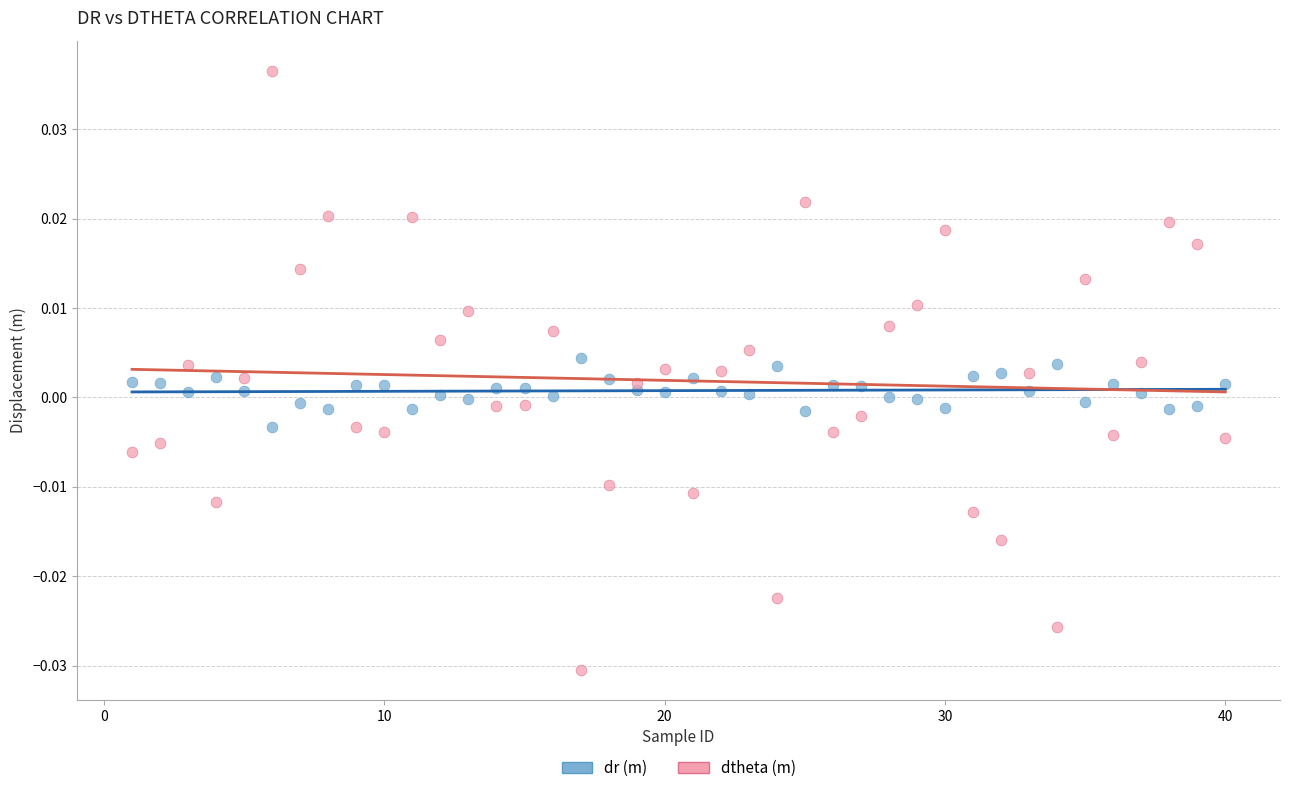

Which series contains the lowest Y value?

dtheta (m)